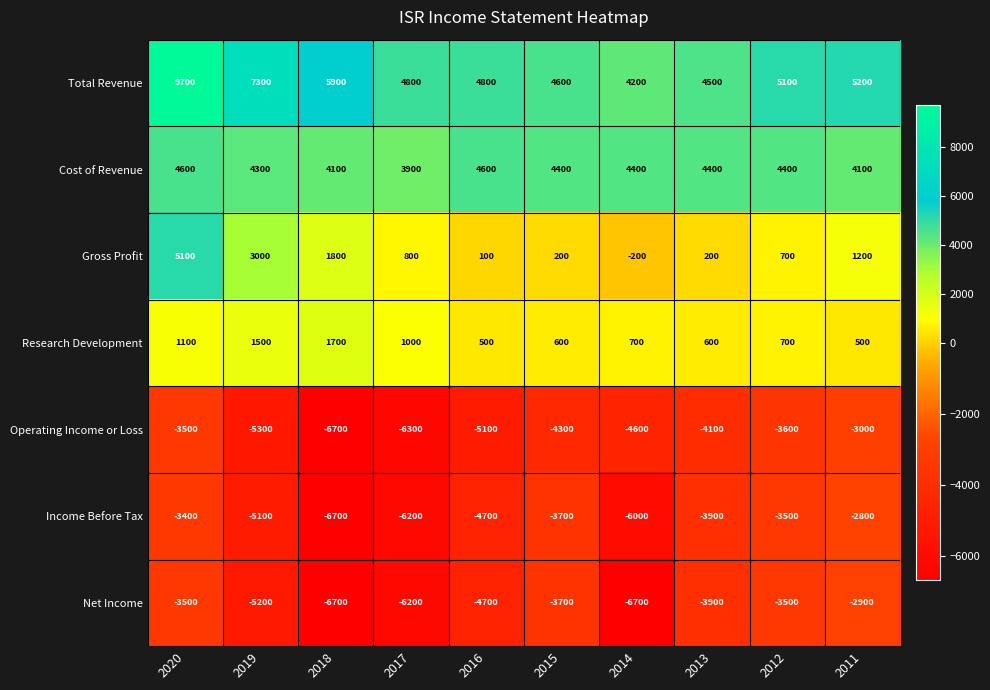

What is the minimum value for Total Revenue?

4200